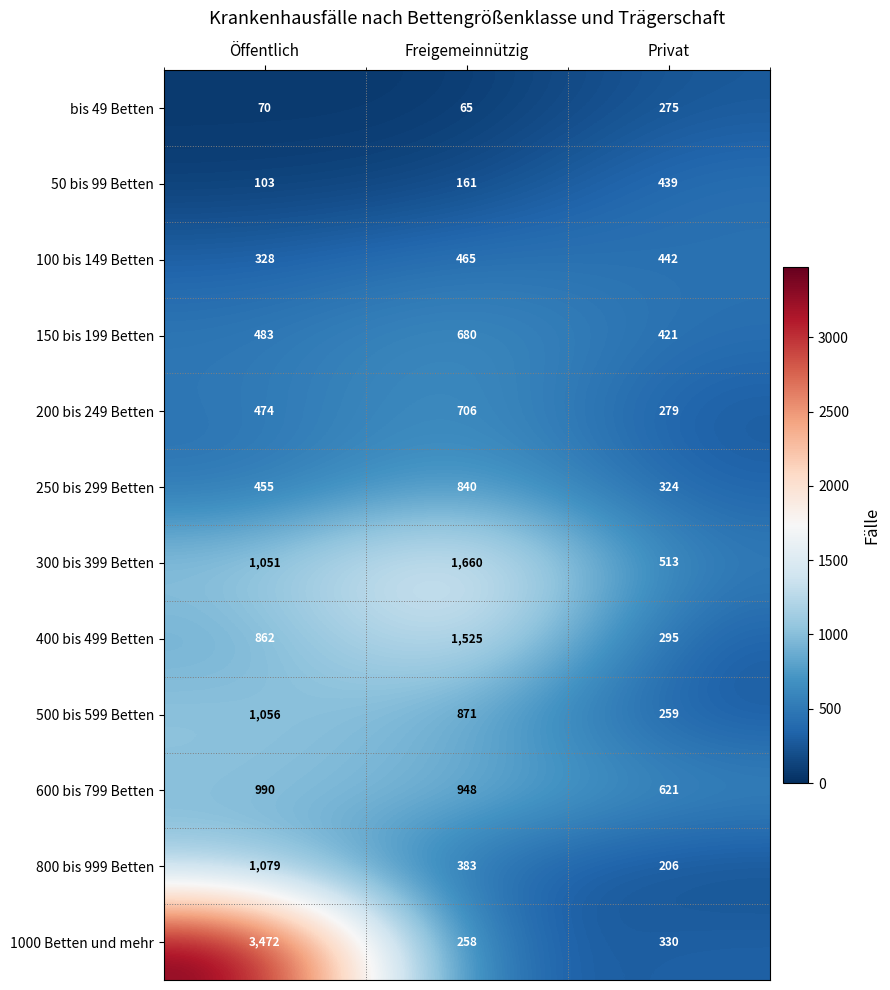

What is the total value across all series at Öffentlich?

10423